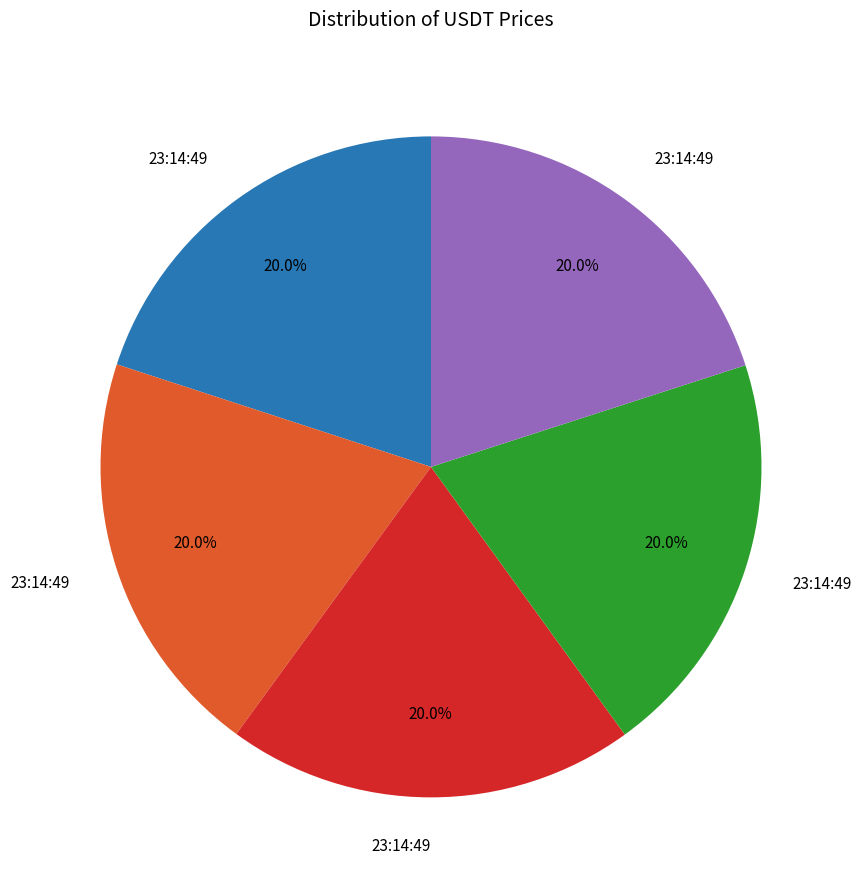

Is there any slice that represents more than half of the pie?

No